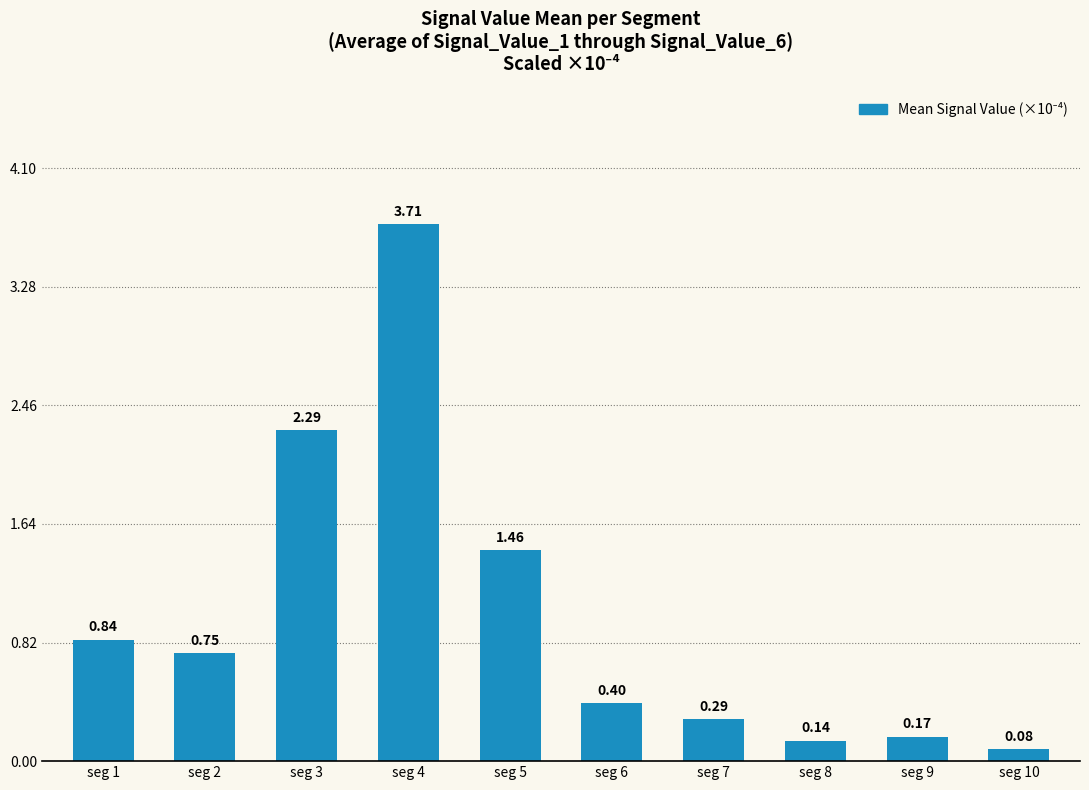

Does the chart contain stacked bars?

No